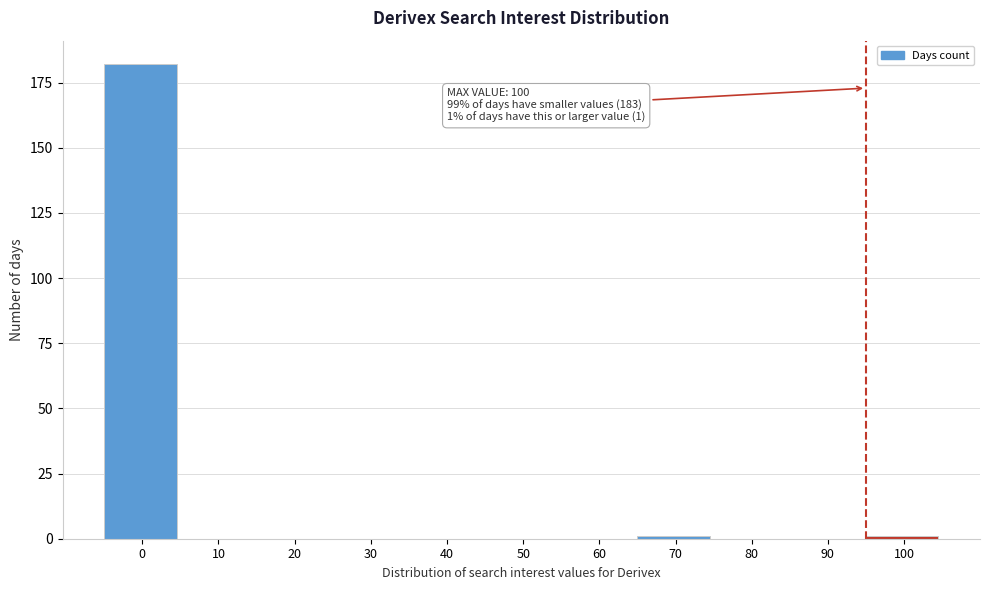

Reading left to right, list all the values displayed in this chart.

0=182	10=0	20=0	30=0	40=0	50=0	60=0	70=1	80=0	90=0	100=1